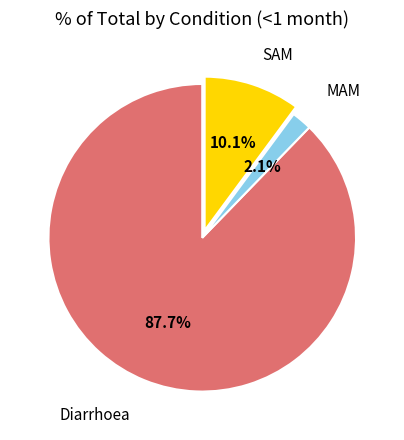

Does any single category account for the majority?

Yes